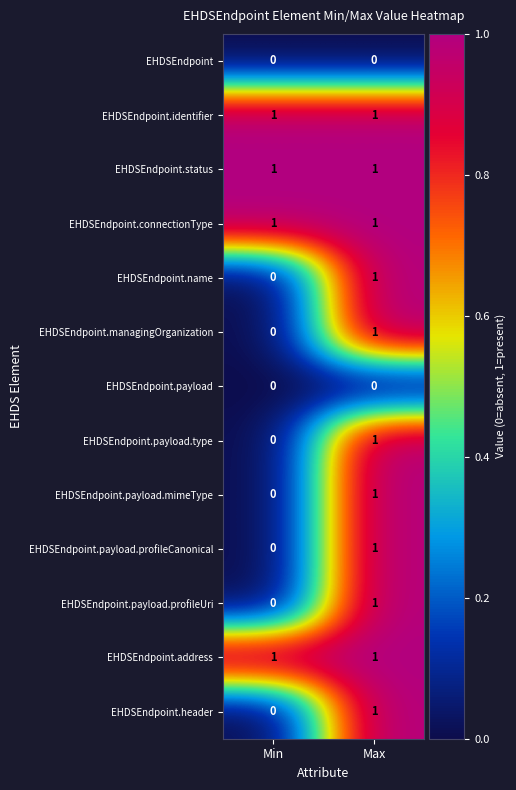

Which category has the lowest value in the EHDSEndpoint.payload.profileCanonical series?

Min